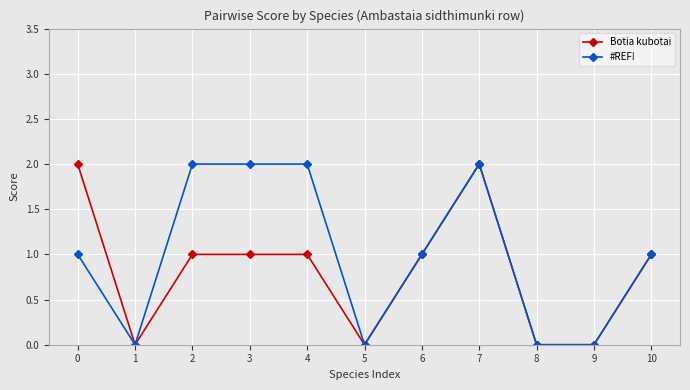

At which category does #REF! reach its first local valley?

1